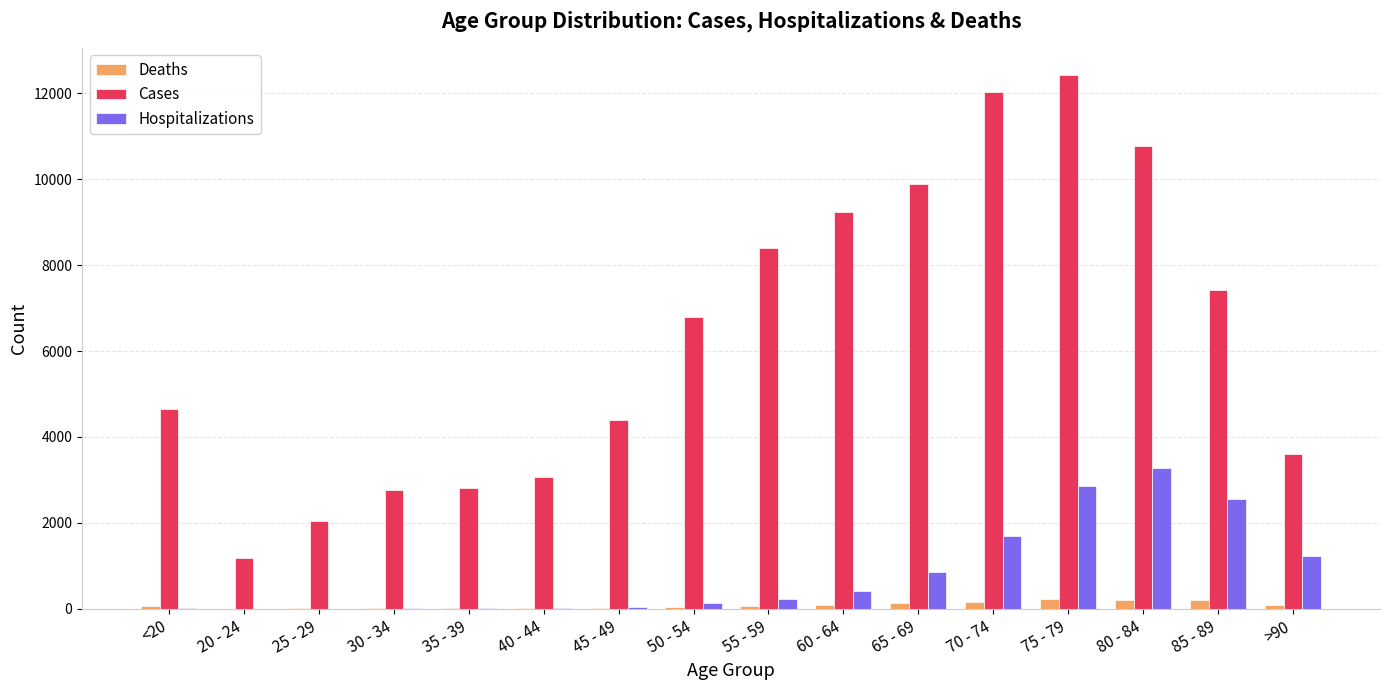

Which series has the largest total across all categories?

Cases